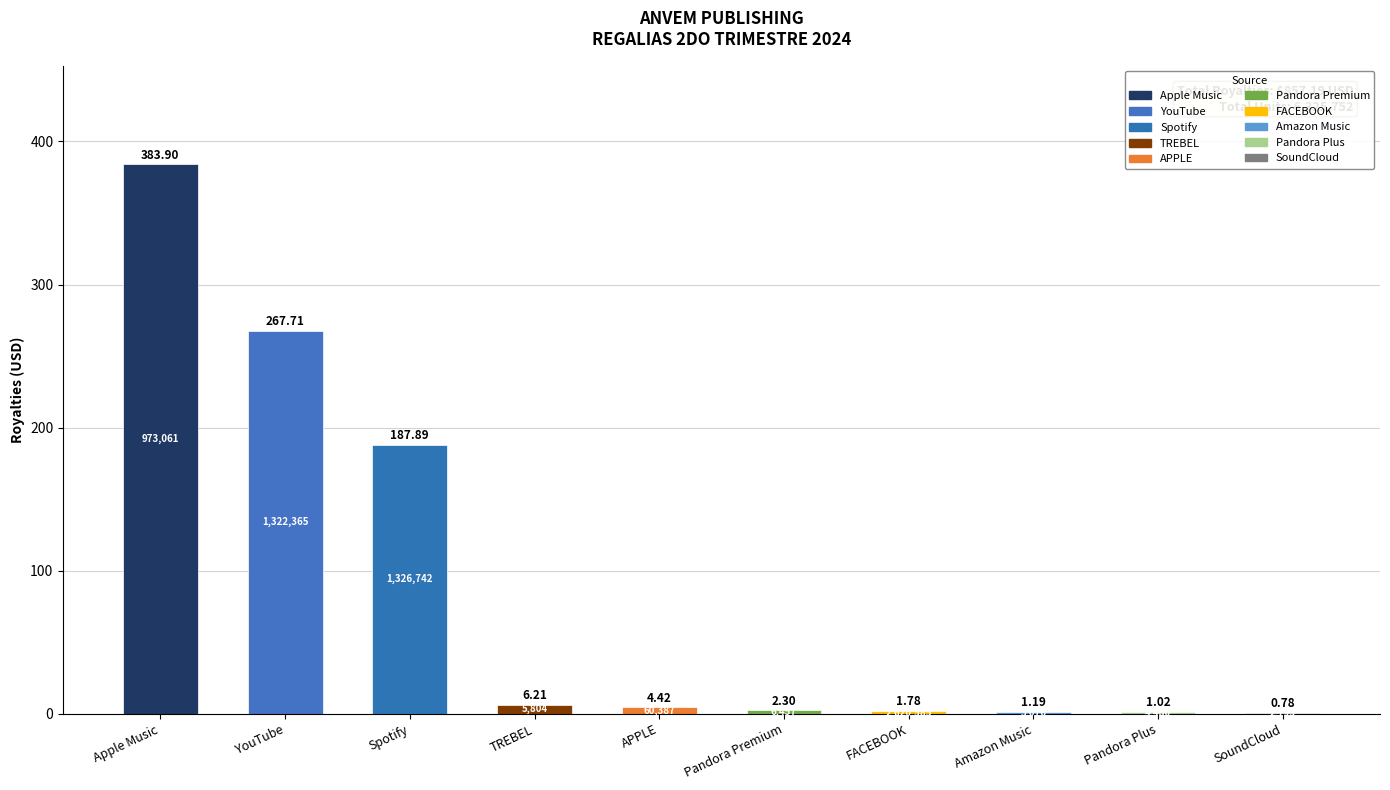

Between FACEBOOK and TREBEL, which is larger?

TREBEL